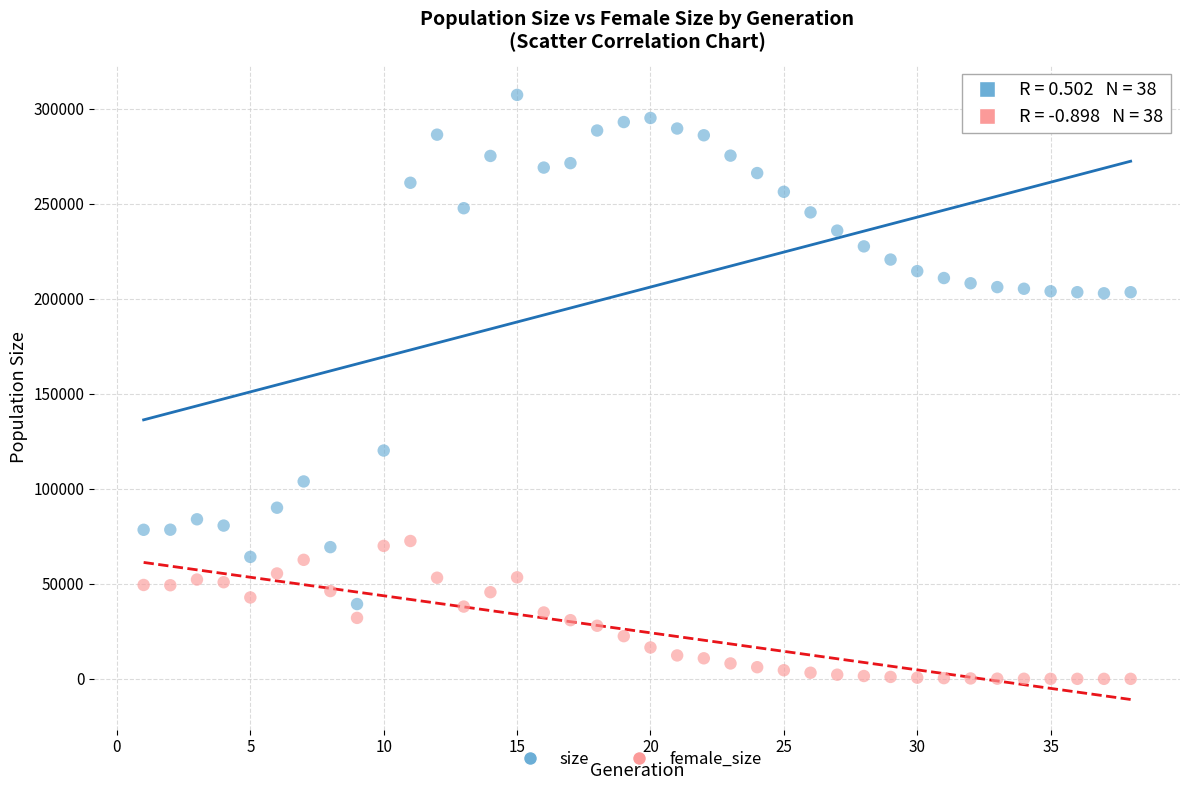

Which series contains the highest Y value?

size